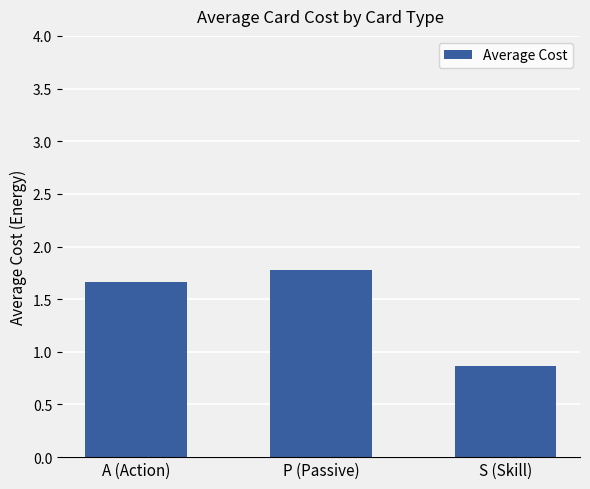

What is the maximum value shown in the chart?

1.8